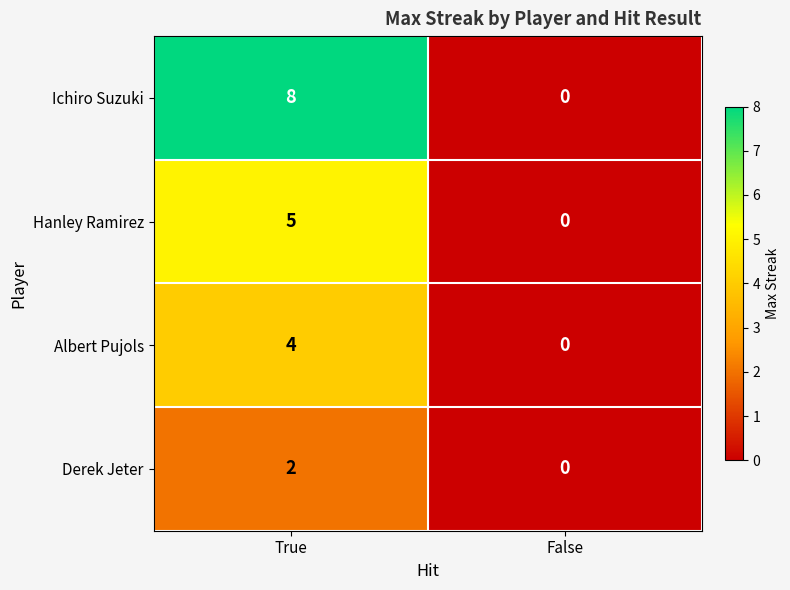

Reading left to right, extract all data points from this chart.

Ichiro Suzuki: True=8	False=0
Hanley Ramirez: True=5	False=0
Albert Pujols: True=4	False=0
Derek Jeter: True=2	False=0